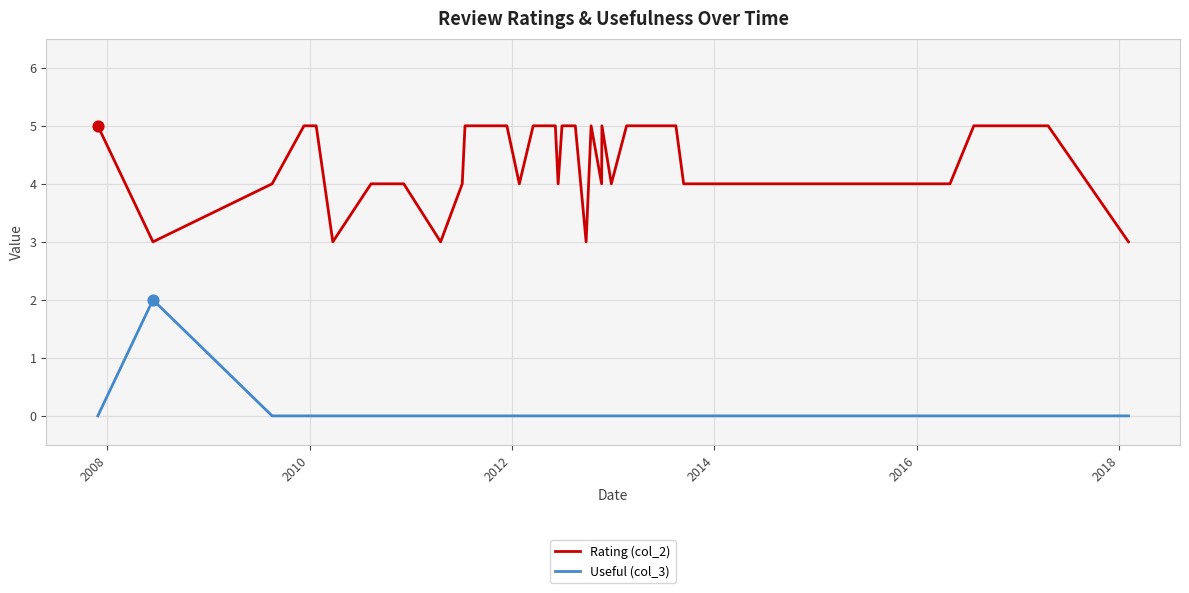

True or false: Rating (col_2) and Useful (col_3) cross at least once.

False